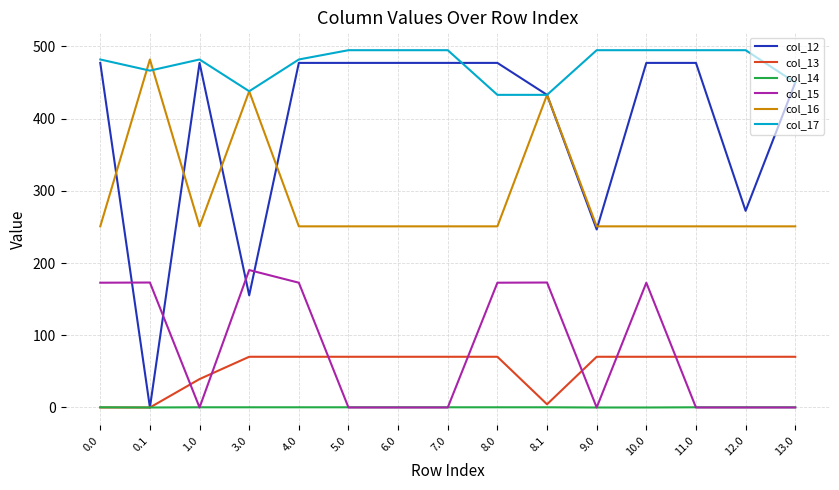

List the series in order of their peak value, highest first.

col_17, col_16, col_12, col_15, col_13, col_14